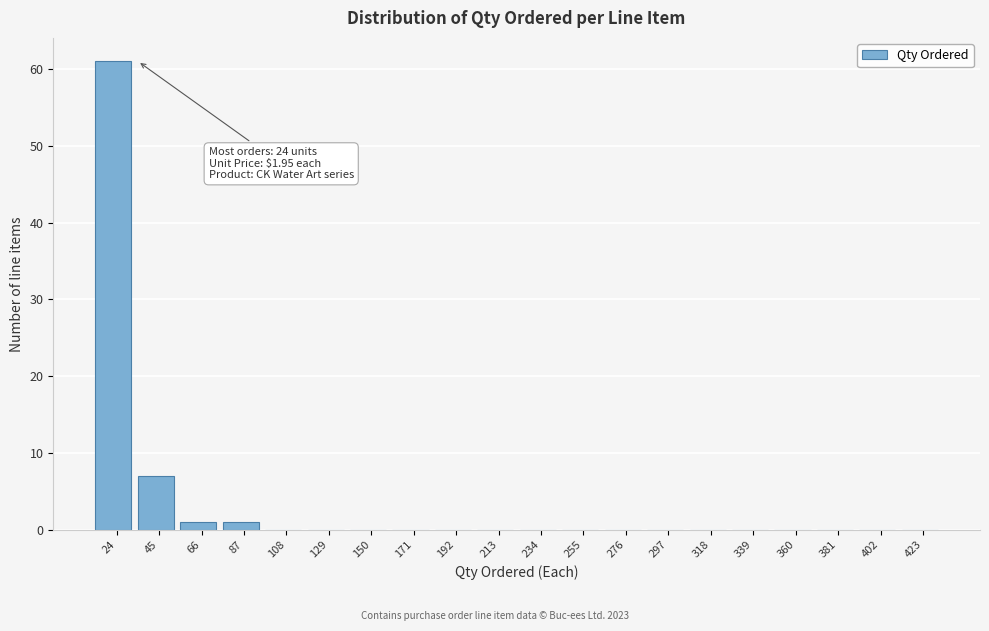

Reading left to right, transcribe all the data shown in this chart.

24=61	45=7	66=1	87=1	108=0	129=0	150=0	171=0	192=0	213=0	234=0	255=0	276=0	297=0	318=0	339=0	360=0	381=0	402=0	423=0